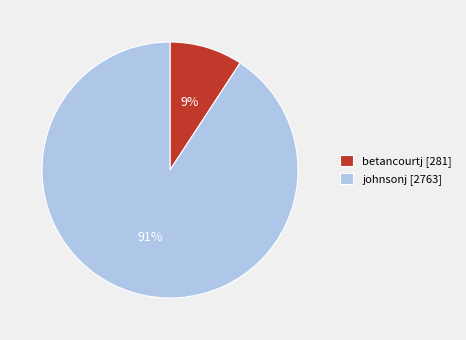

To the nearest percent, what is the combined percentage of johnsonj and betancourtj?

100%